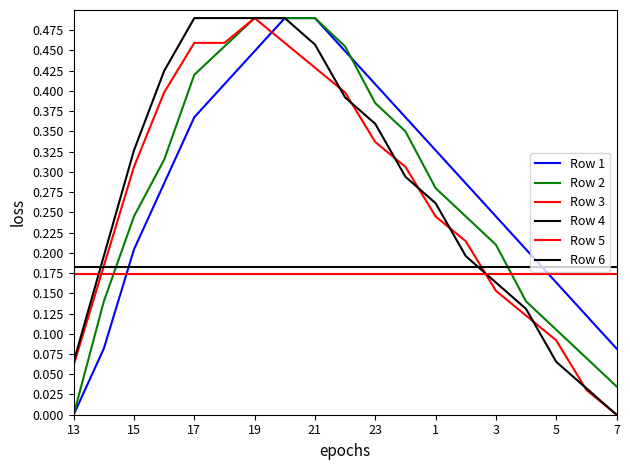

Which series ends up on top after the final intersection of Row 3 and Row 2?

Row 2